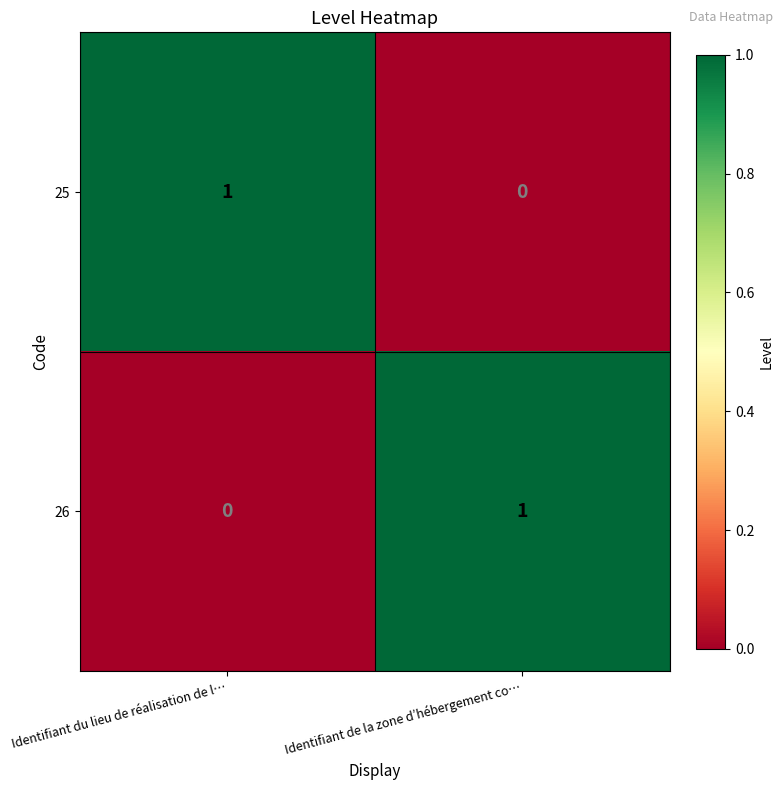

How many values in the 26 series are below 1?

1